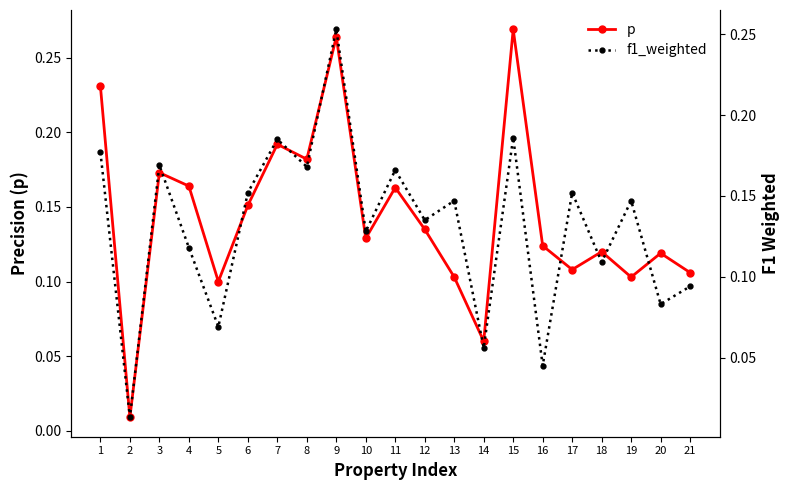

Reading right to left, what are all the values shown in this chart?

p: 0.1	0.1	0.1	0.1	0.1	0.1	0.3	0.1	0.1	0.1	0.2	0.1	0.3	0.2	0.2	0.2	0.1	0.2	0.2	0.0	0.2
f1_weighted: 0.1	0.1	0.1	0.1	0.2	0.0	0.2	0.1	0.1	0.1	0.2	0.1	0.3	0.2	0.2	0.2	0.1	0.1	0.2	0.0	0.2